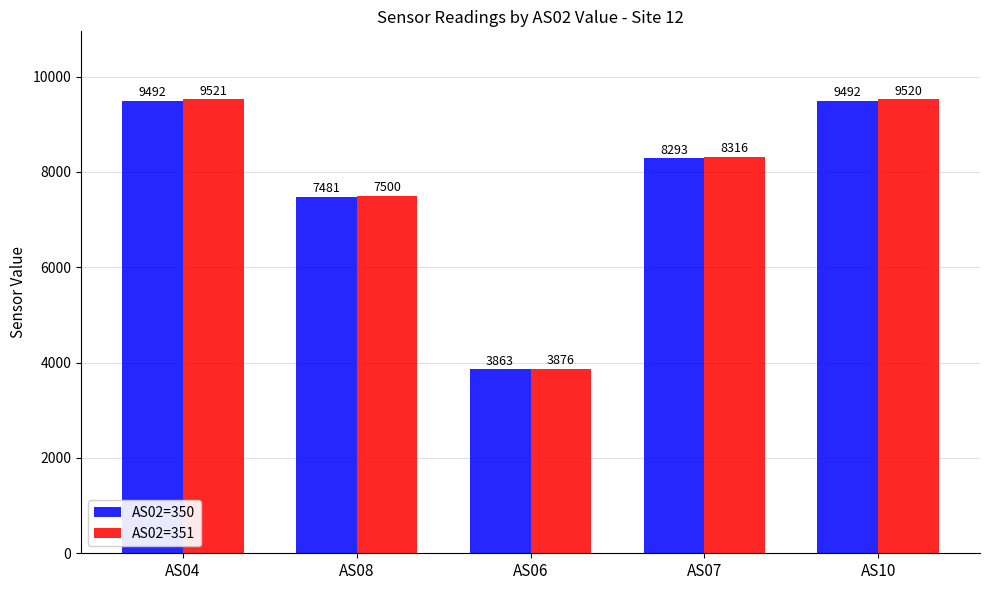

Which series has the largest range (max minus min)?

AS02=351